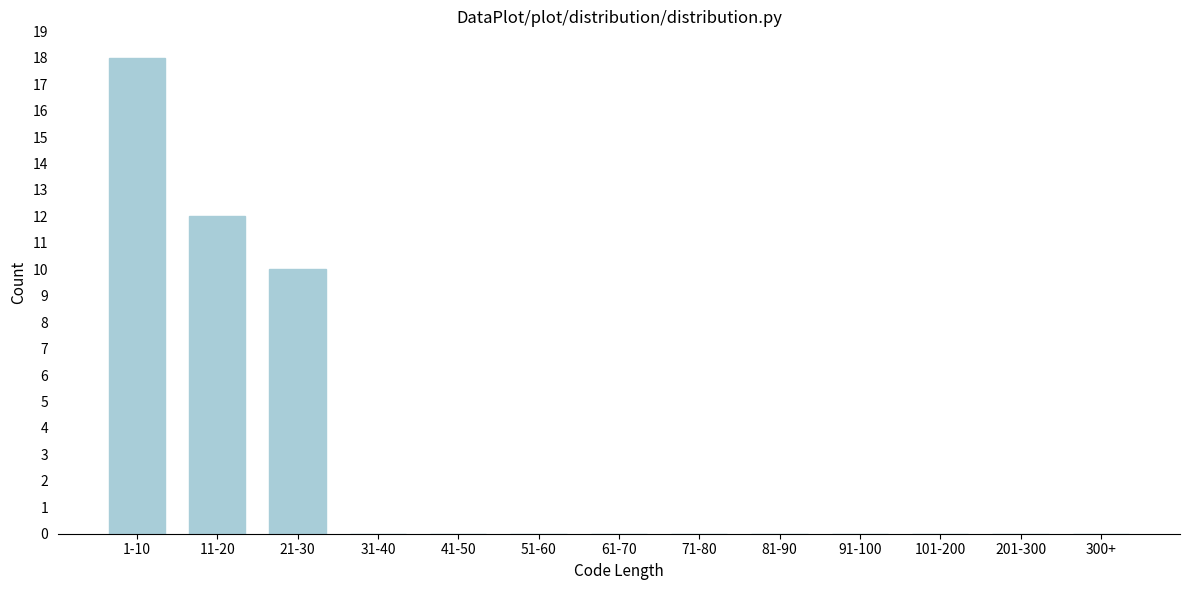

Reading left to right, what are all the values shown in this chart?

1-10=18	11-20=12	21-30=10	31-40=0	41-50=0	51-60=0	61-70=0	71-80=0	81-90=0	91-100=0	101-200=0	201-300=0	300+=0